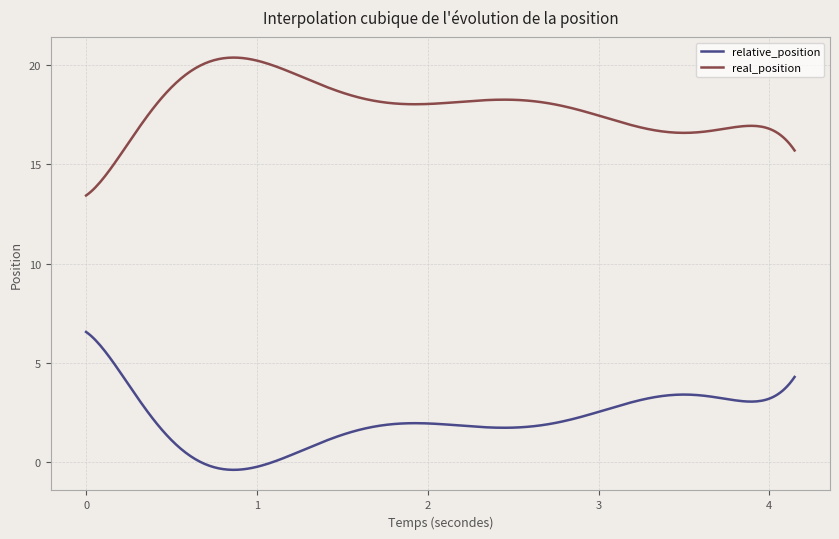

True or false: relative_position and real_position cross at least once.

False